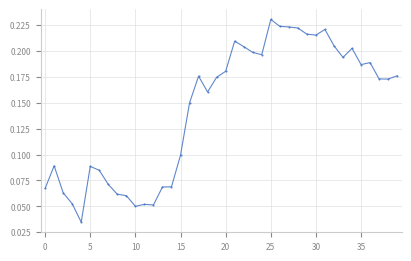

How many values are between 0 and 1?

40